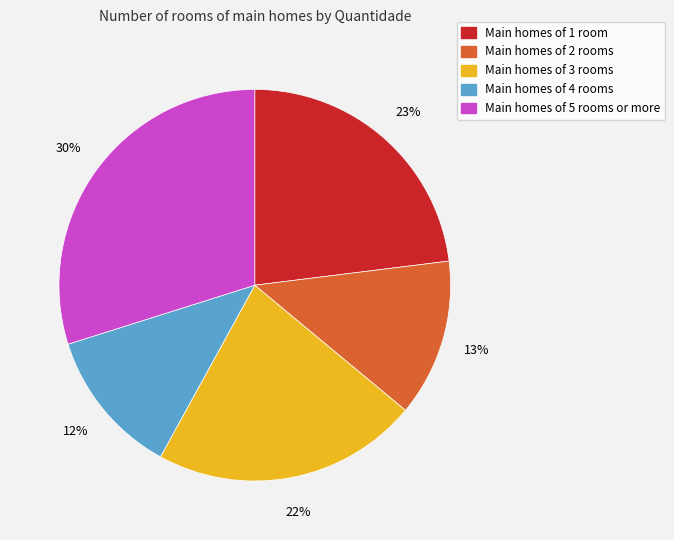

Is it true that Main homes of 4 rooms is 26% of the pie?

False